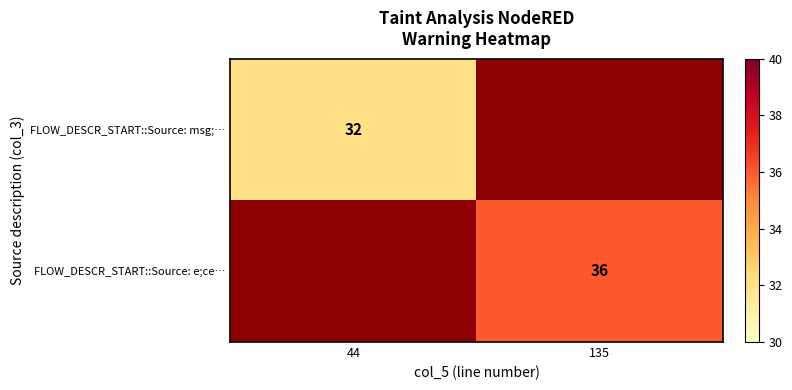

True or false: FLOW_DESCR_START::Source: e;ce… has a value of 36 at 135.

True